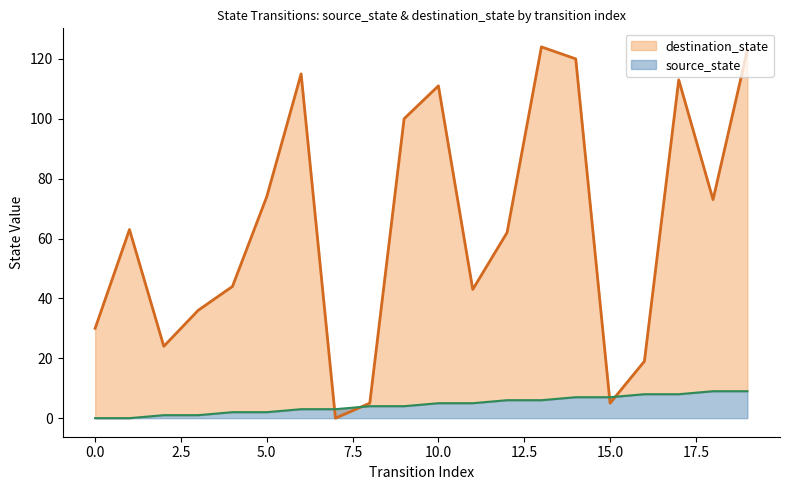

True or false: source_state has more than 2 points higher than both neighbors.

False